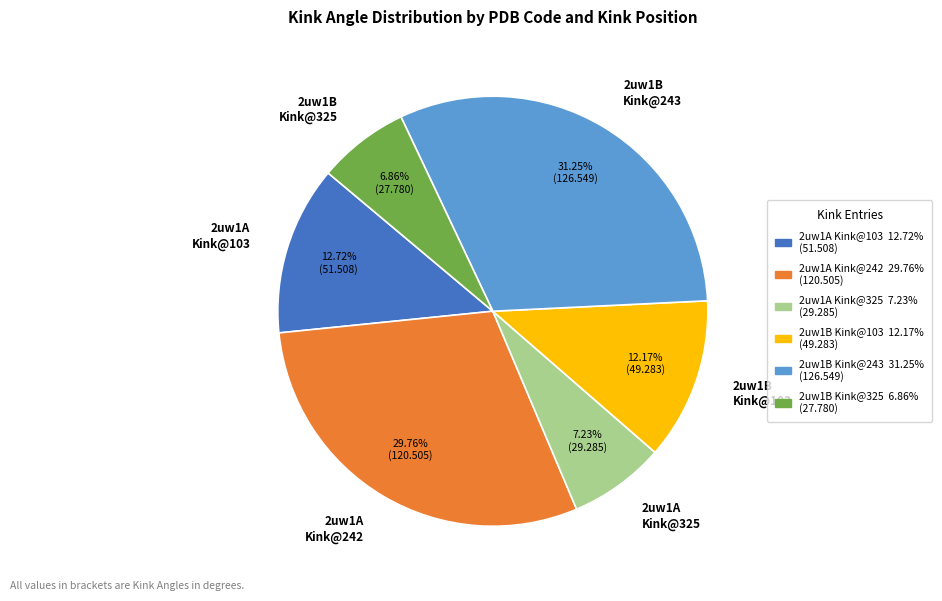

Do 2uw1A Kink@103 and 2uw1B Kink@243 together represent more than half of the pie?

No